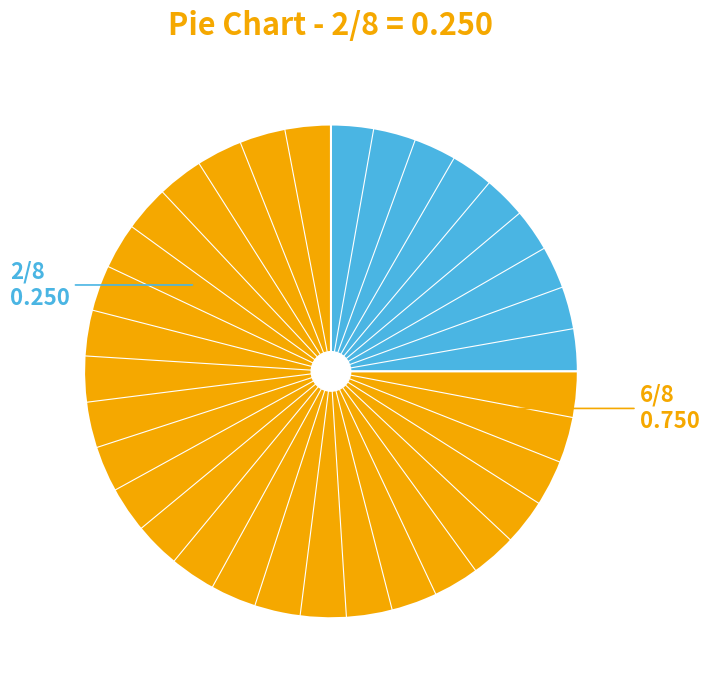

Is there a majority slice in this chart?

Yes